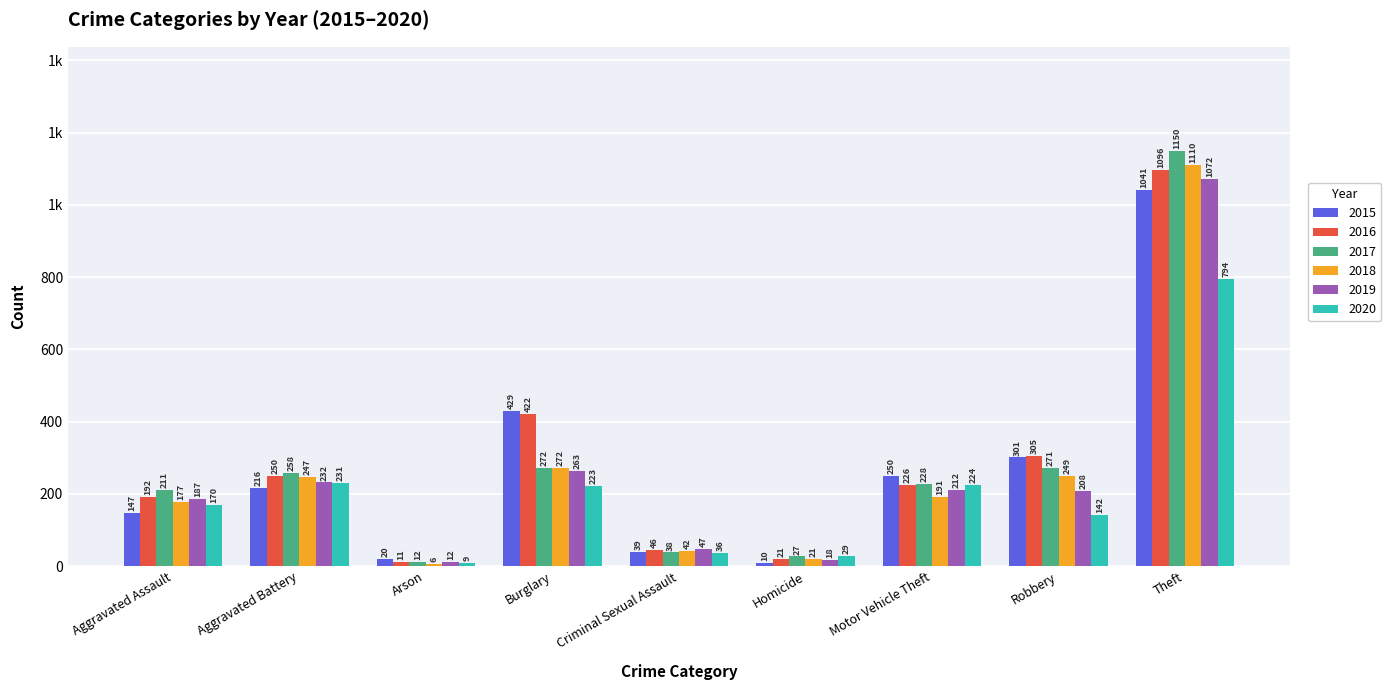

Are the bars horizontal?

No